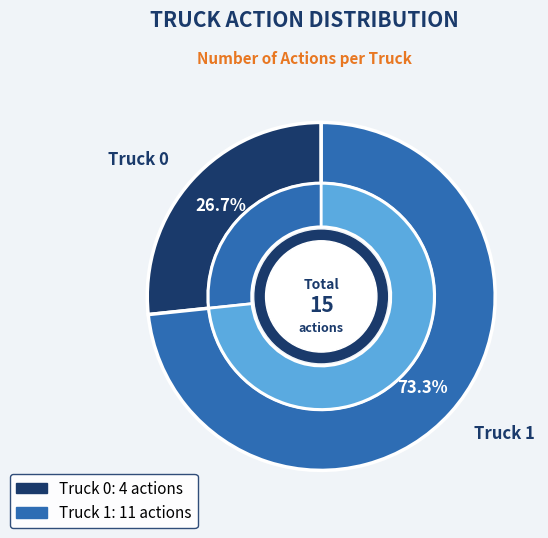

Is Truck 1 the majority of the pie?

Yes